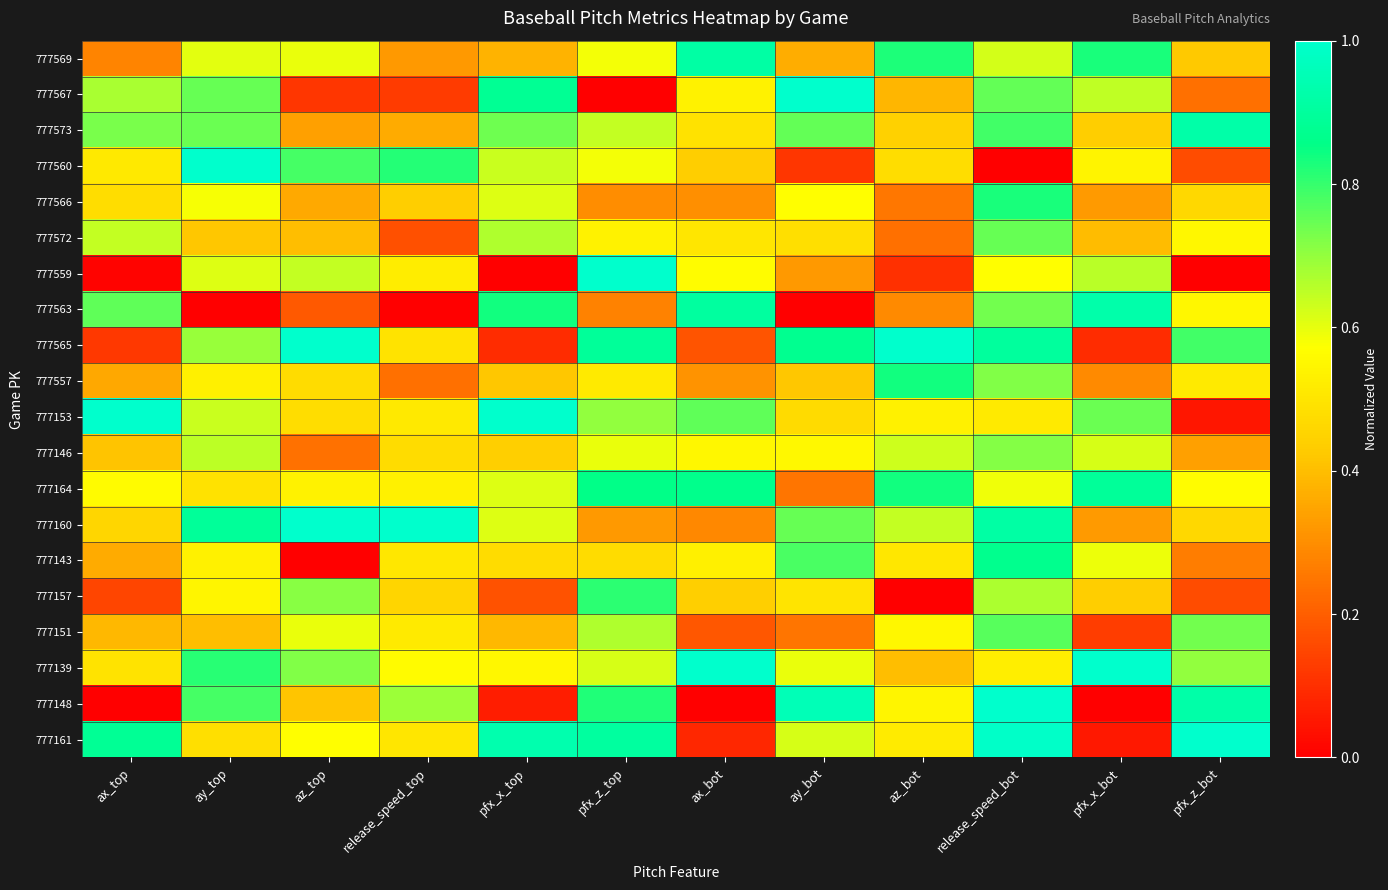

Rank the series by their maximum value, from highest to lowest.

777567, 777560, 777559, 777565, 777153, 777160, 777139, 777148, 777161, 777563, 777573, 777569, 777164, 777143, 777557, 777566, 777157, 777151, 777572, 777146